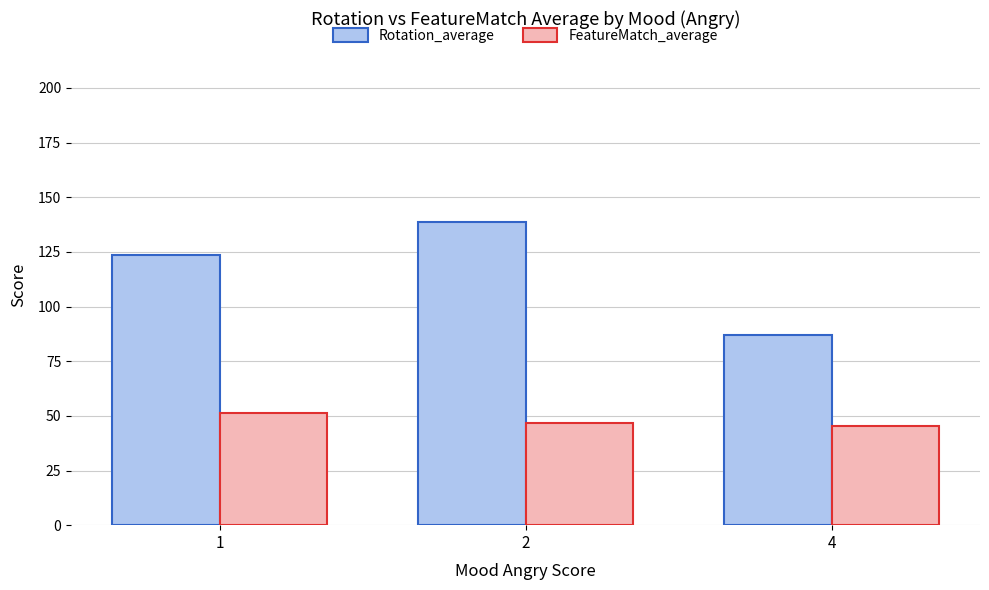

At how many categories does at least one series exceed 127?

1